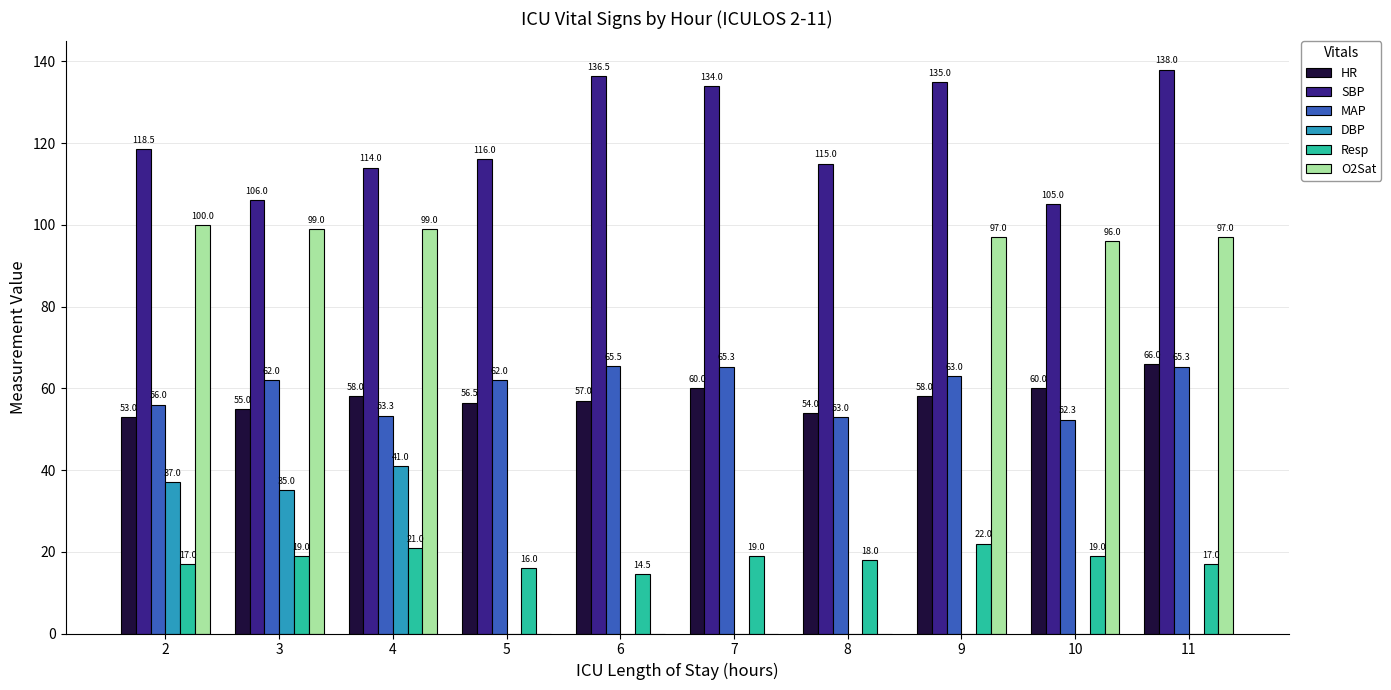

What is the total value across all series at 11?

383.3